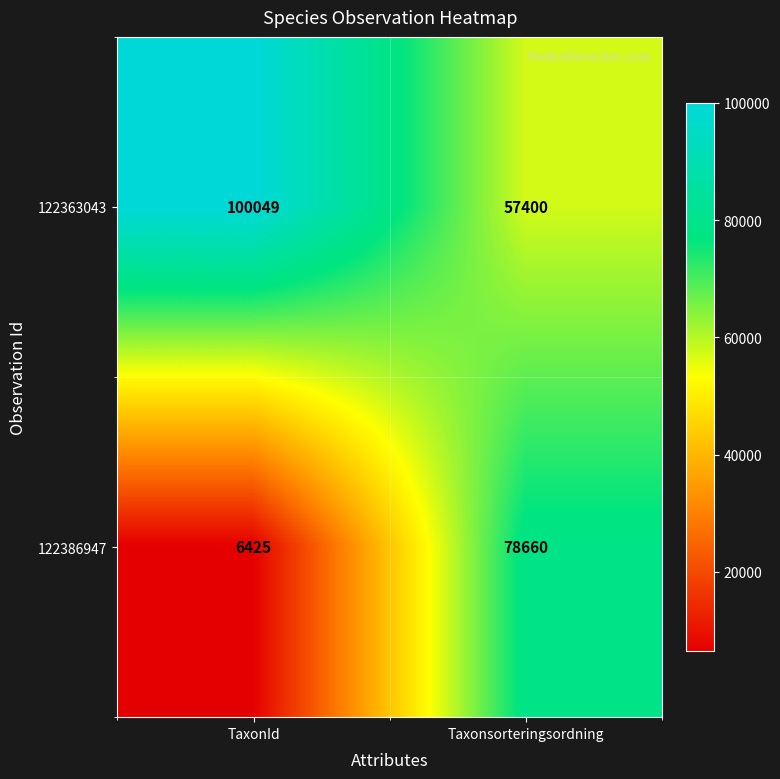

The 122363043 series shows 144118 at TaxonId. True or false?

False